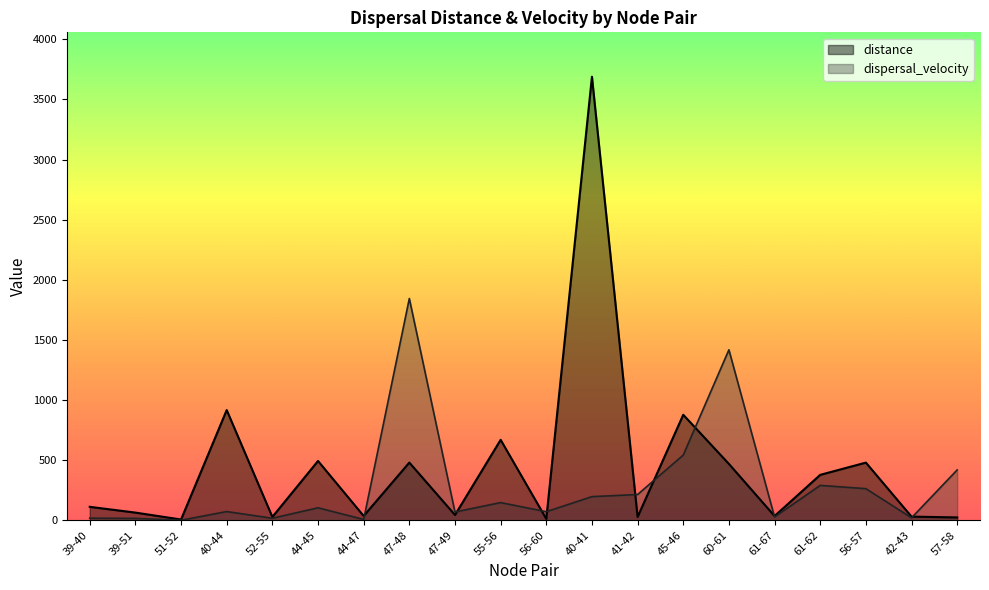

Where does the dispersal_velocity series first go above 104?

44-45